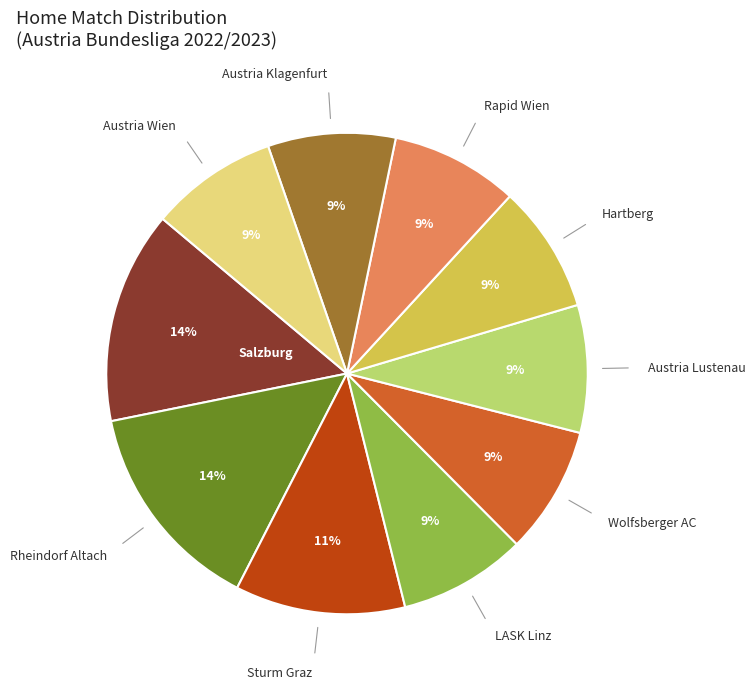

To the nearest percent, what is the average slice percentage?

10%